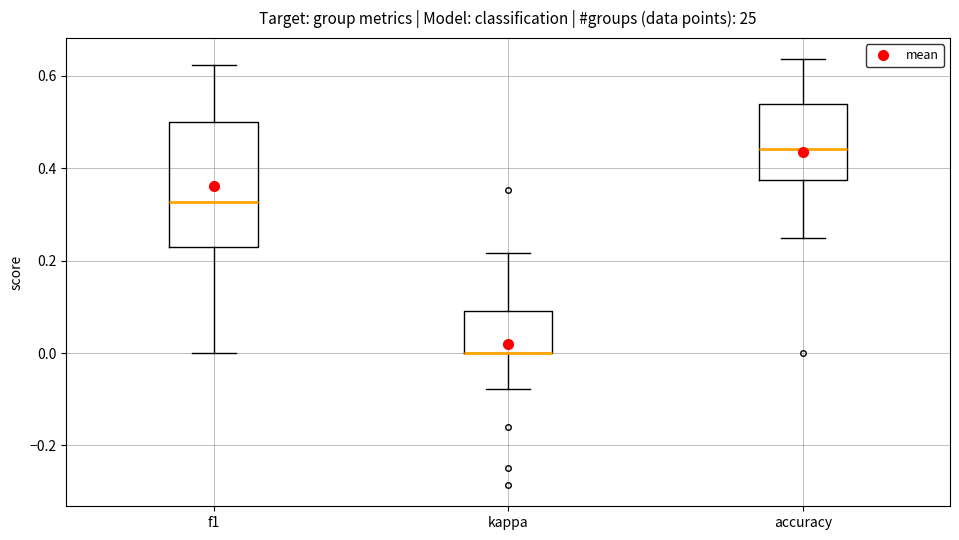

Reading left to right, transcribe this box plot: for each box, give where its median line is, the range the box spans, and where its two whiskers end, as read against the y-axis. The values are not printed on the chart, so give them approximately, as read against the axis.

f1: median 0.32, box 0.22 to 0.50, whiskers 0.00 to 0.62
kappa: median 0.00 (drawn on the box's lower edge), box 0.00 to 0.10, whiskers -0.08 to 0.22
accuracy: median 0.44, box 0.38 to 0.54, whiskers 0.26 to 0.64